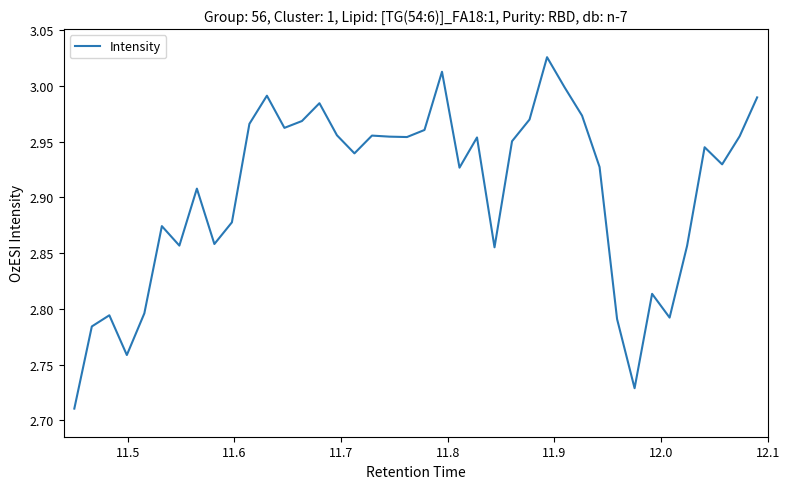

What is the difference between the maximum and minimum values?

0.3